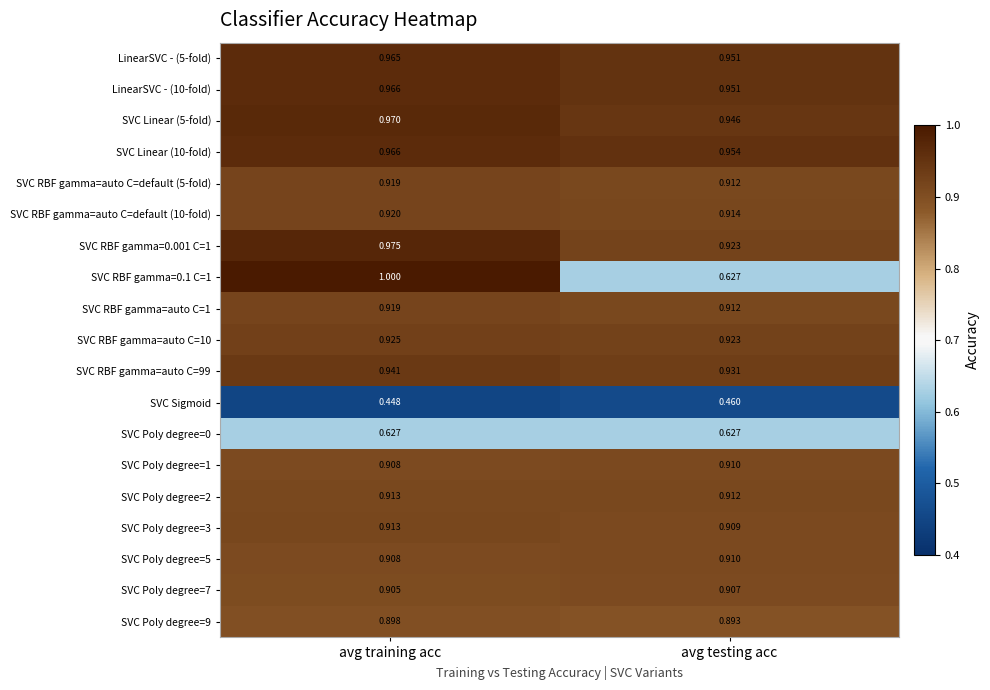

Is the value of LinearSVC - (10-fold) at avg training acc greater than the value of SVC RBF gamma=auto C=99 at avg training acc?

Yes